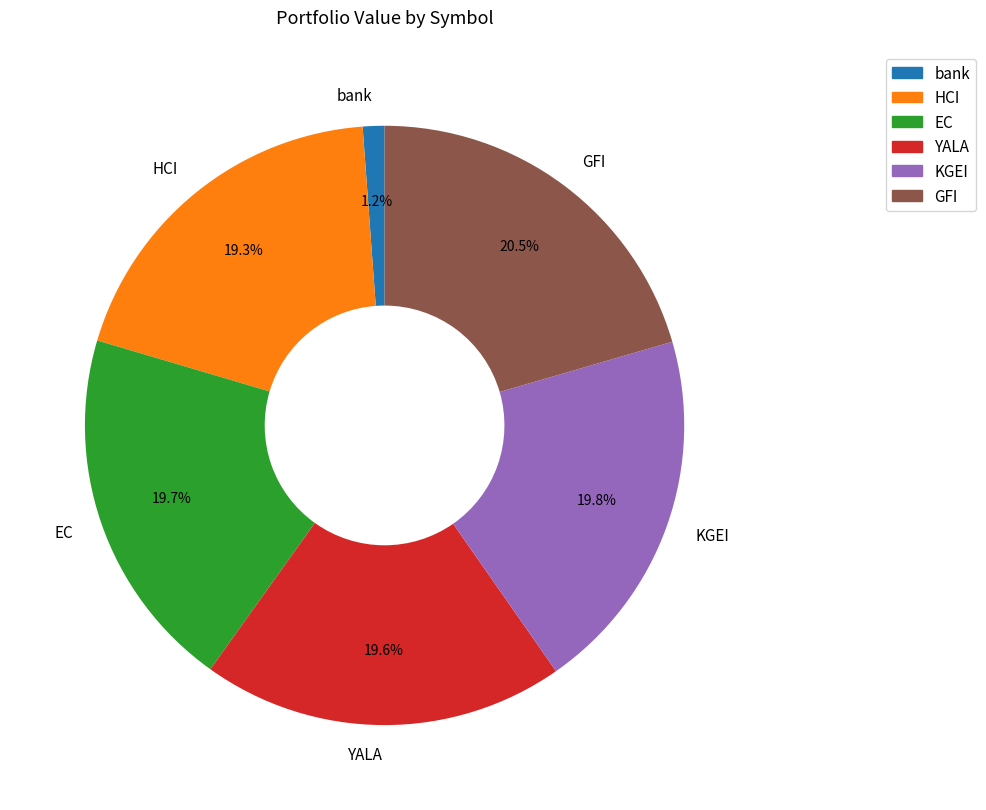

Combined, do KGEI and bank account for over 50%?

No